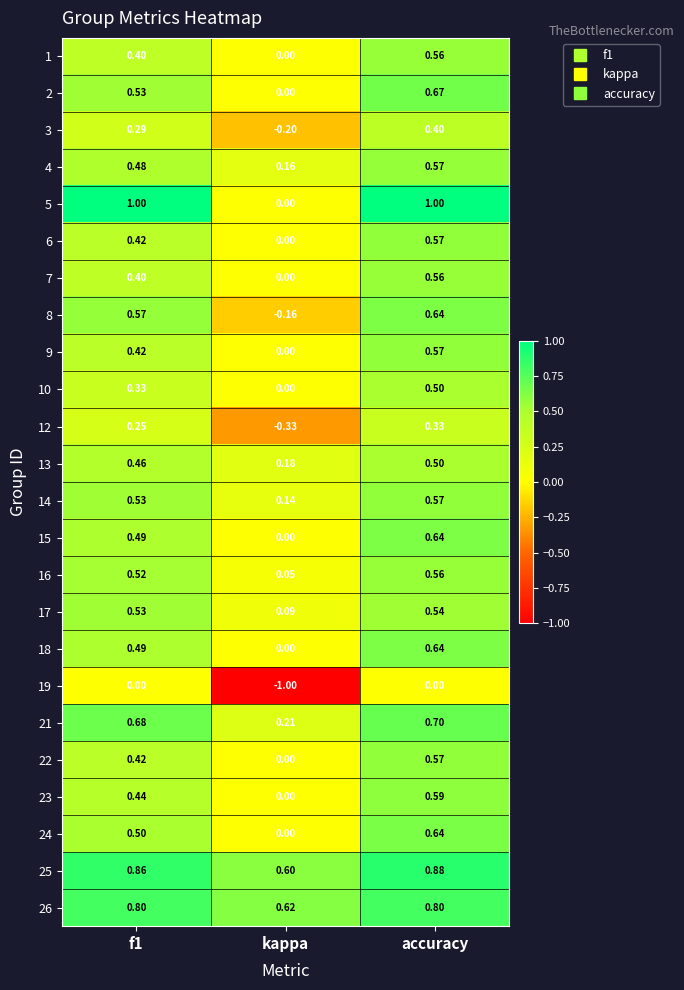

Is the value of 17 at accuracy greater than the value of 25 at kappa?

No